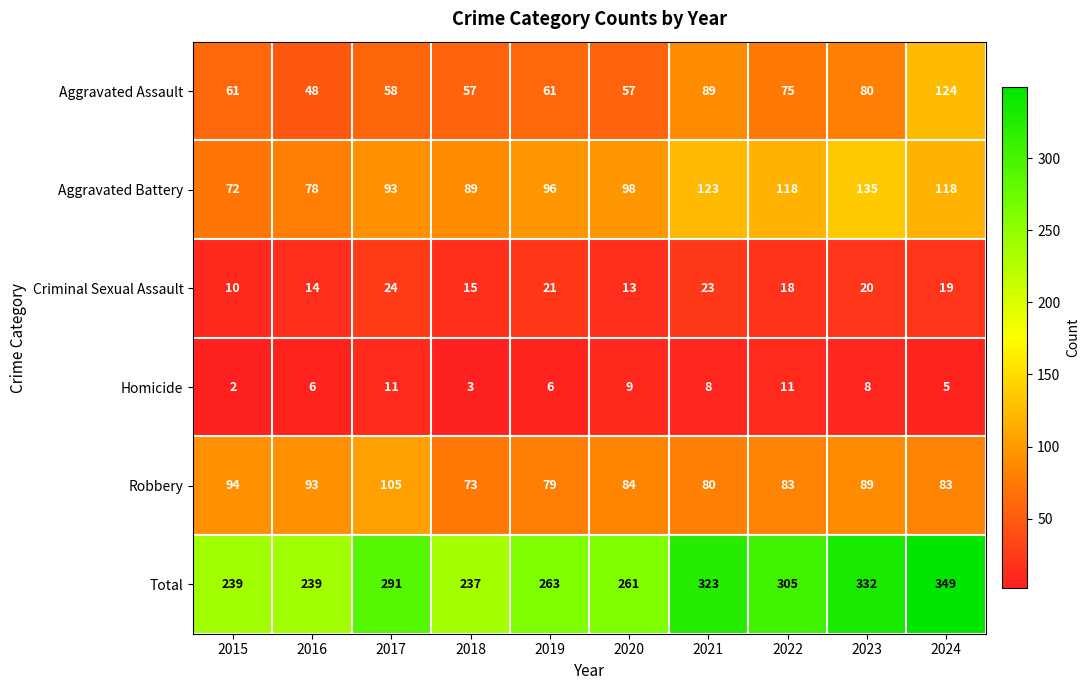

How many series are shown in this chart?

6